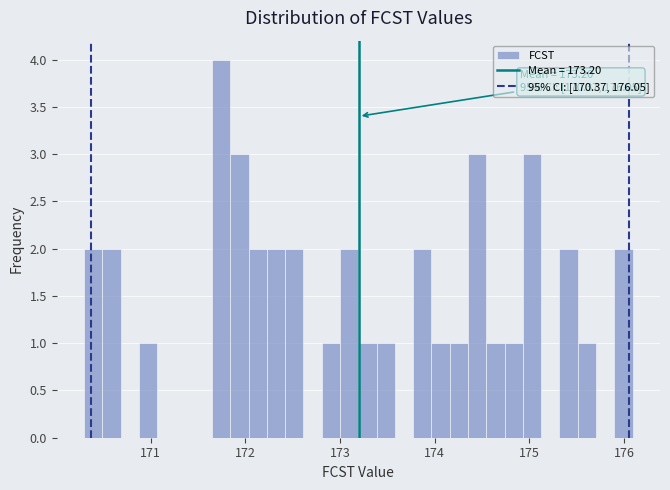

Around what value on the x-axis is the tallest bar? Give the approximate position of its centre, as read against the axis.

171.7